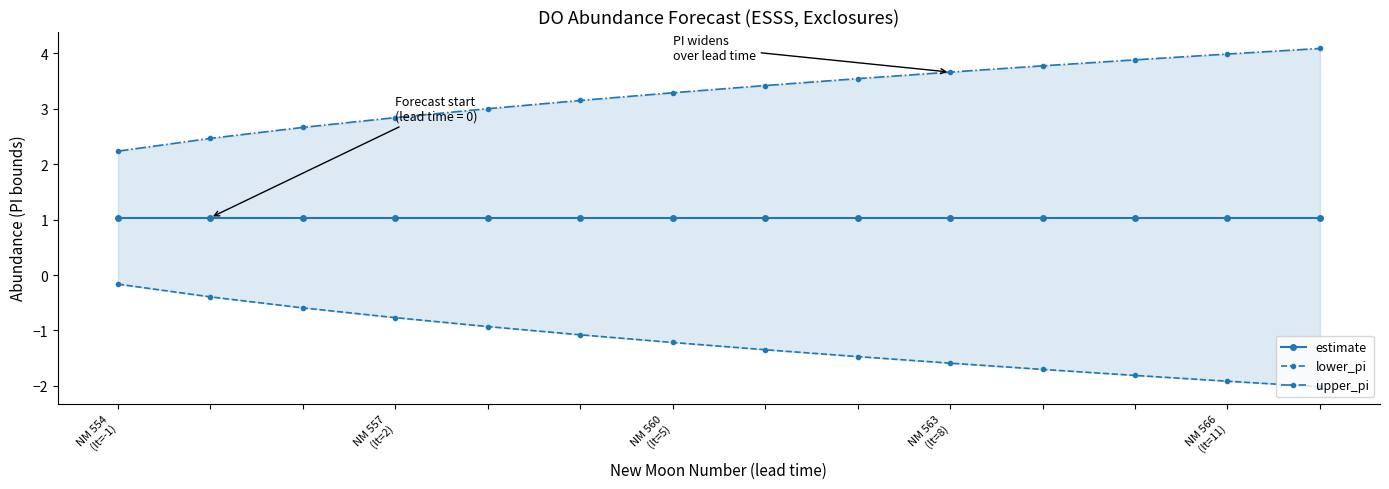

What is the difference between the upper_pi values at 9 and 8?

0.1